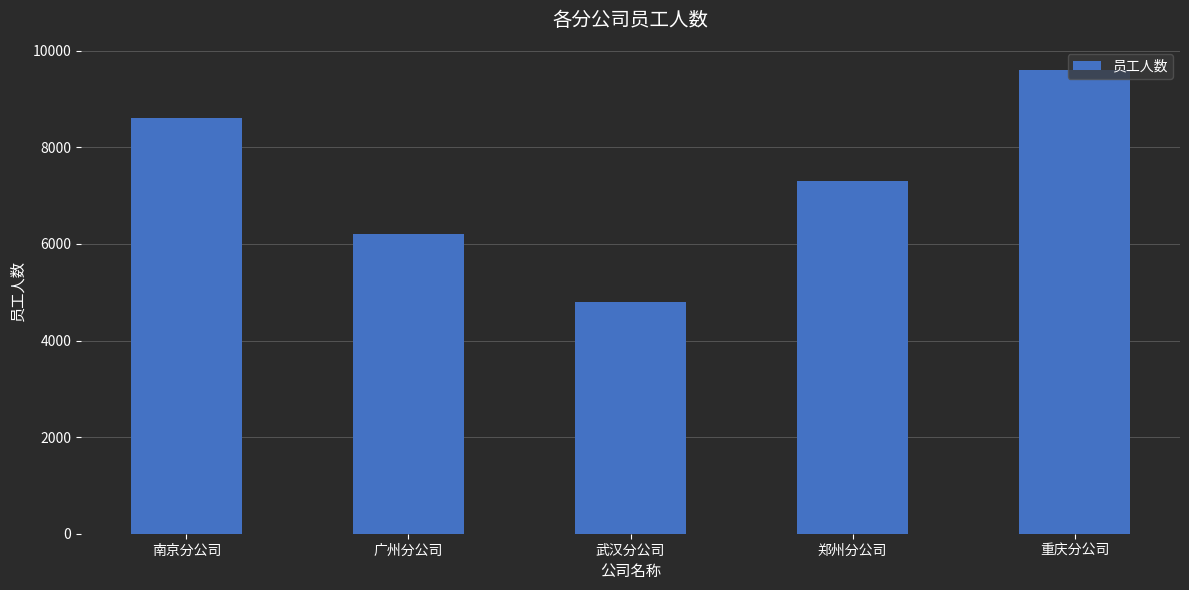

Reading left to right, what are all the values shown in this chart?

南京分公司=8600	广州分公司=6200	武汉分公司=4800	郑州分公司=7300	重庆分公司=9600